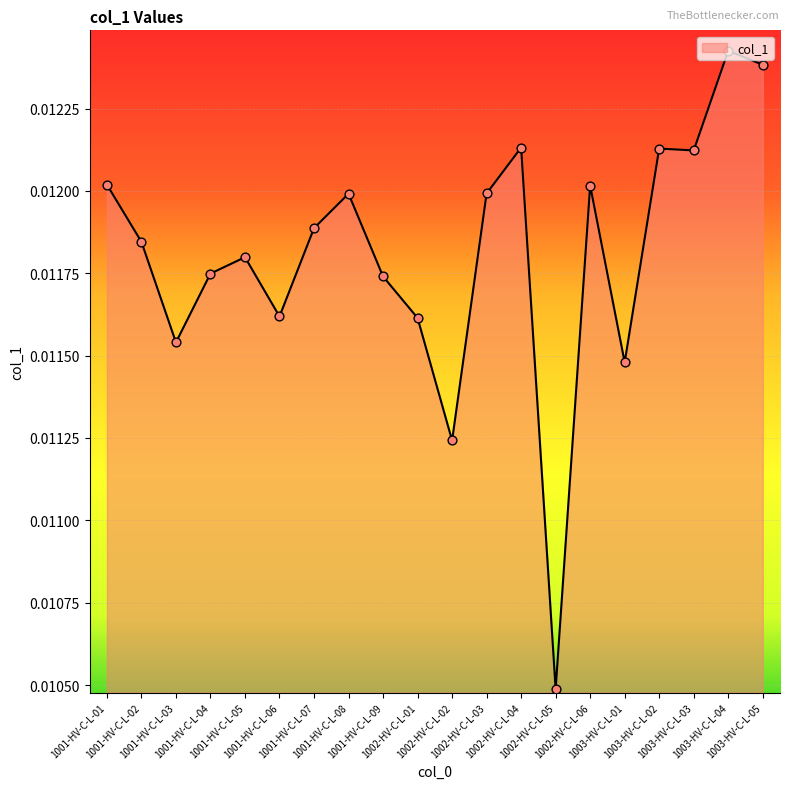

Between 1001-HV-C-L-09 and 1001-HV-C-L-01, which is larger?

1001-HV-C-L-01